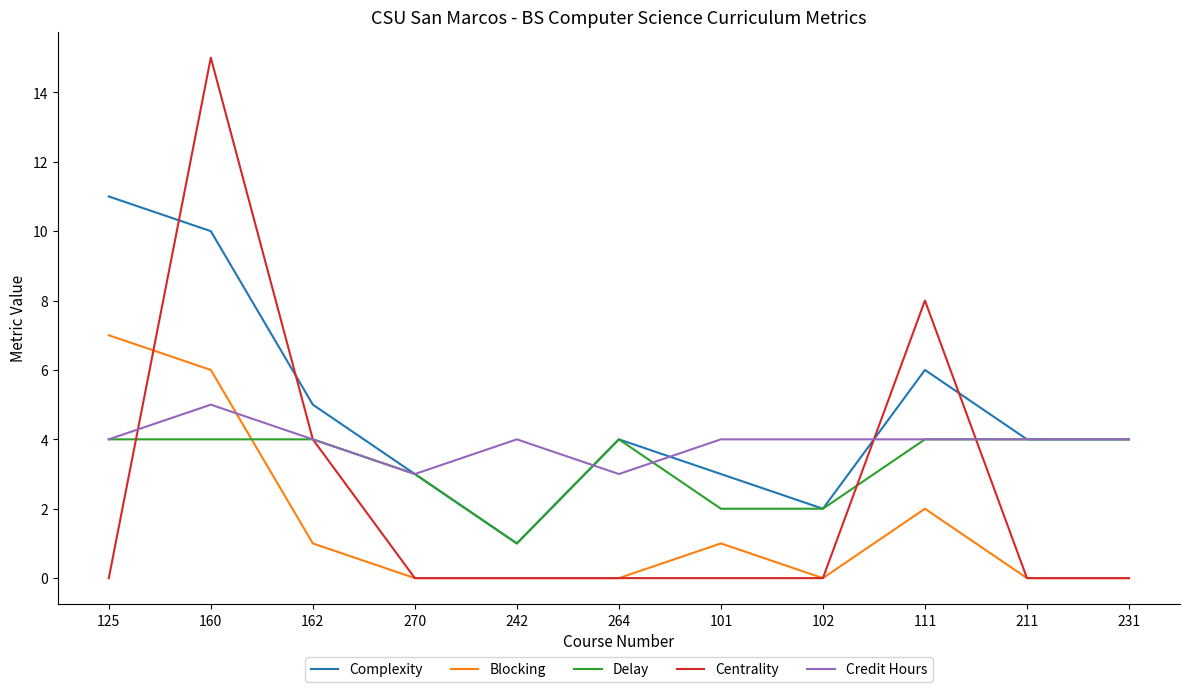

List the series in order of their overall mean, lowest first.

Blocking, Centrality, Delay, Credit Hours, Complexity